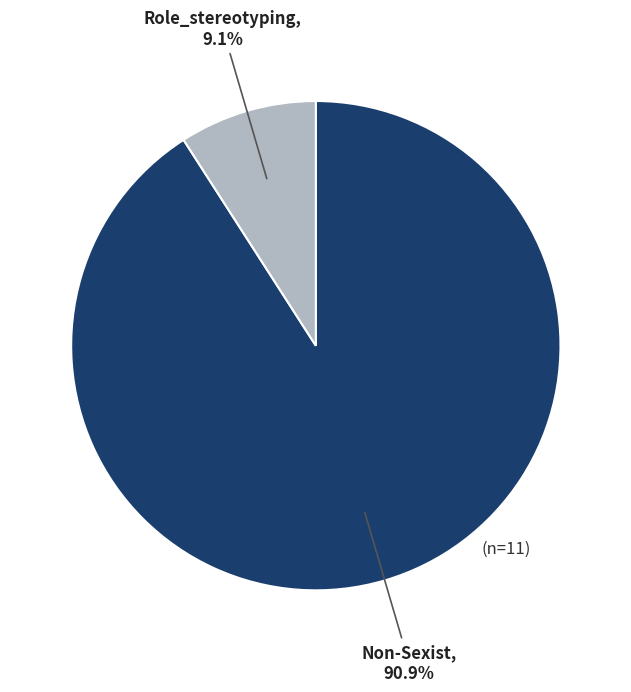

What percentage is the Non-Sexist slice, to the nearest percent?

91%